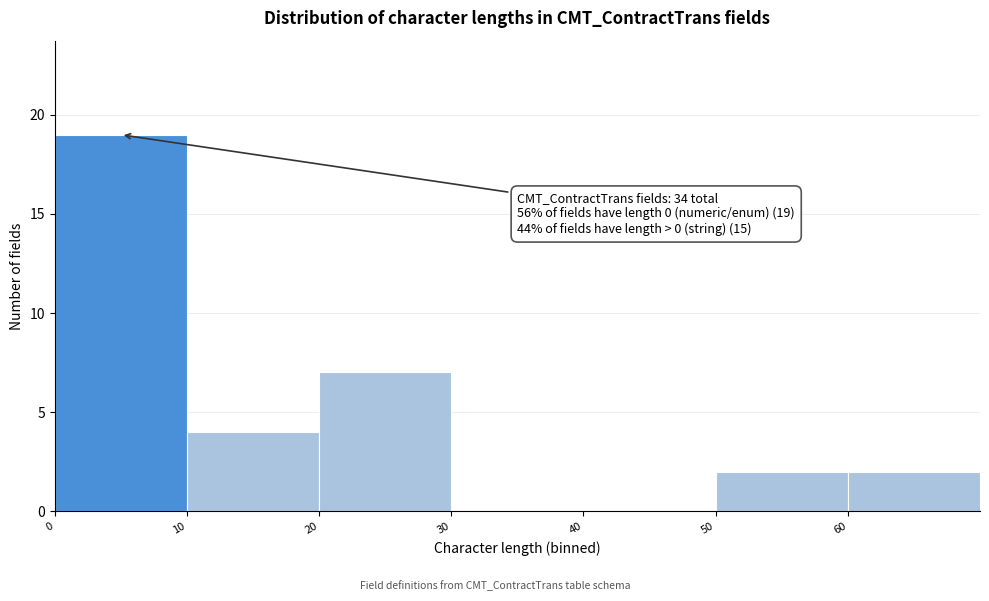

Over which range of the x-axis is the bar tallest?

0 to 10